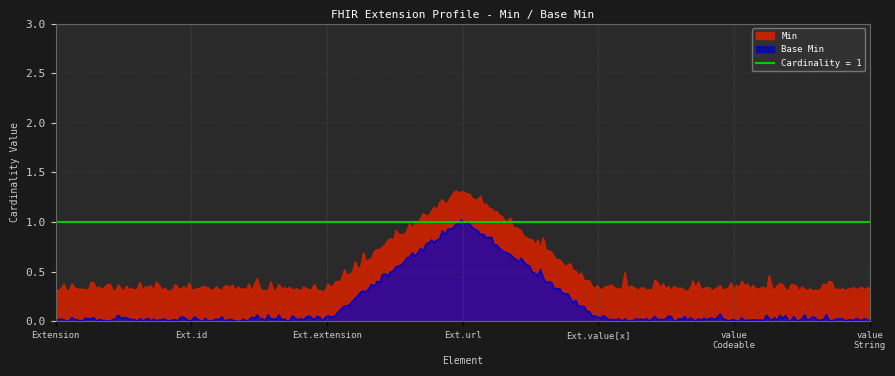

The Min series shows 0 at Extension. True or false?

True